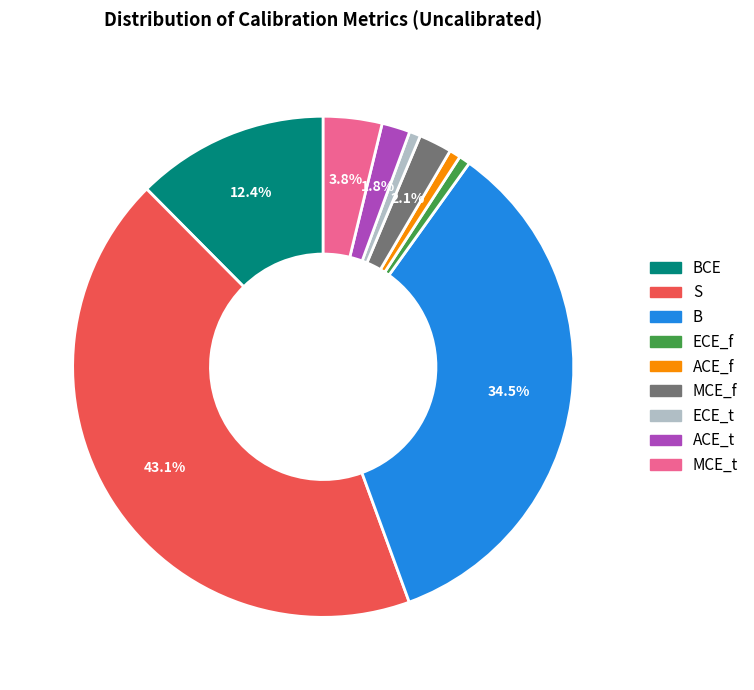

To the nearest percent, what is the average slice percentage?

11%